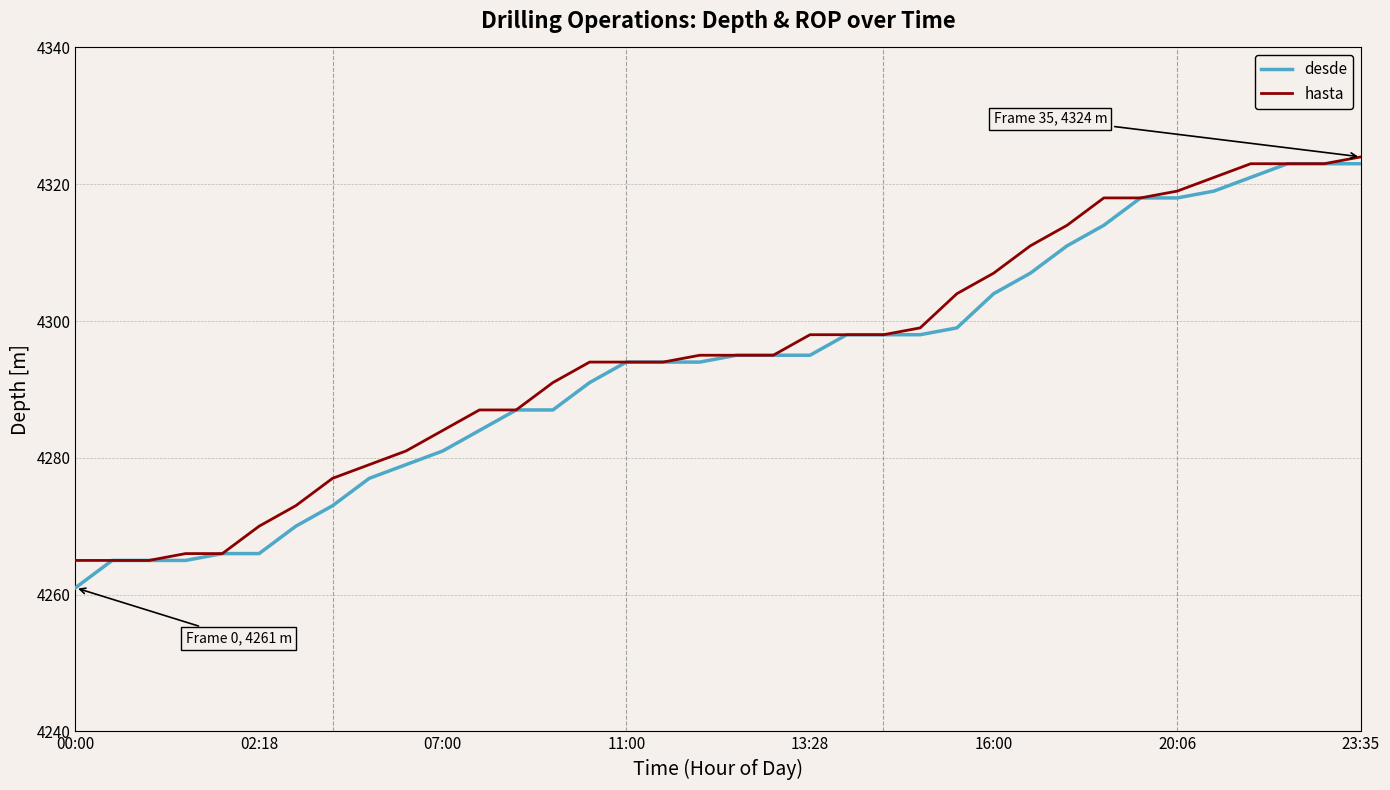

Which series has the largest range (max minus min)?

desde